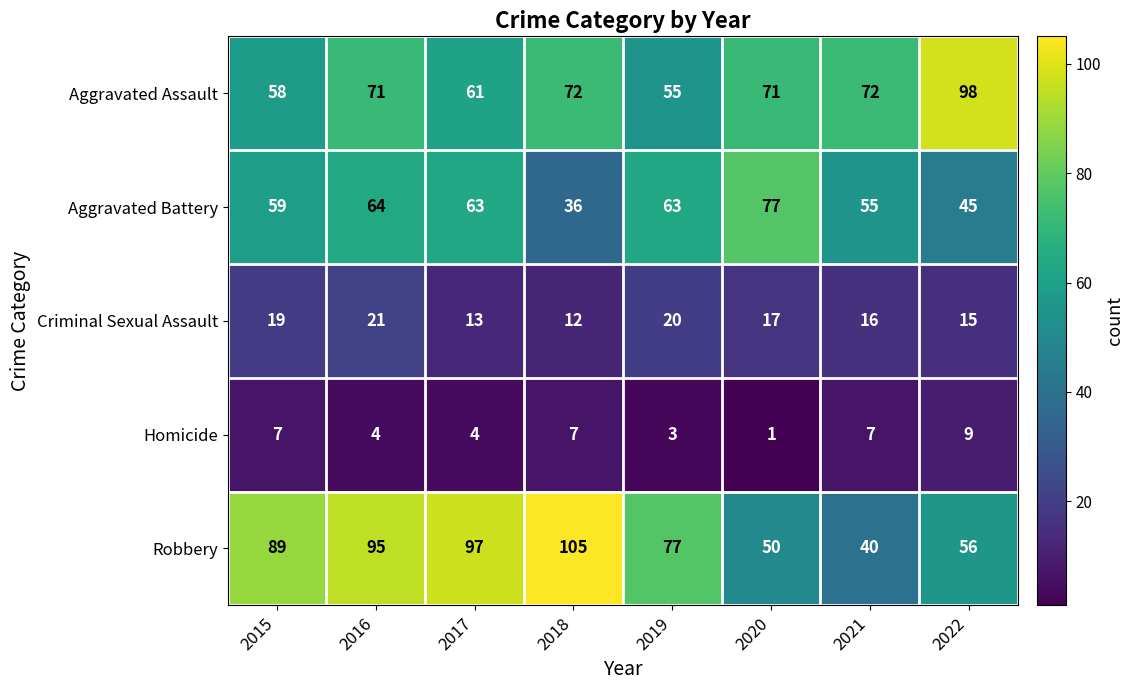

Which category has the highest value in the Homicide series?

2022